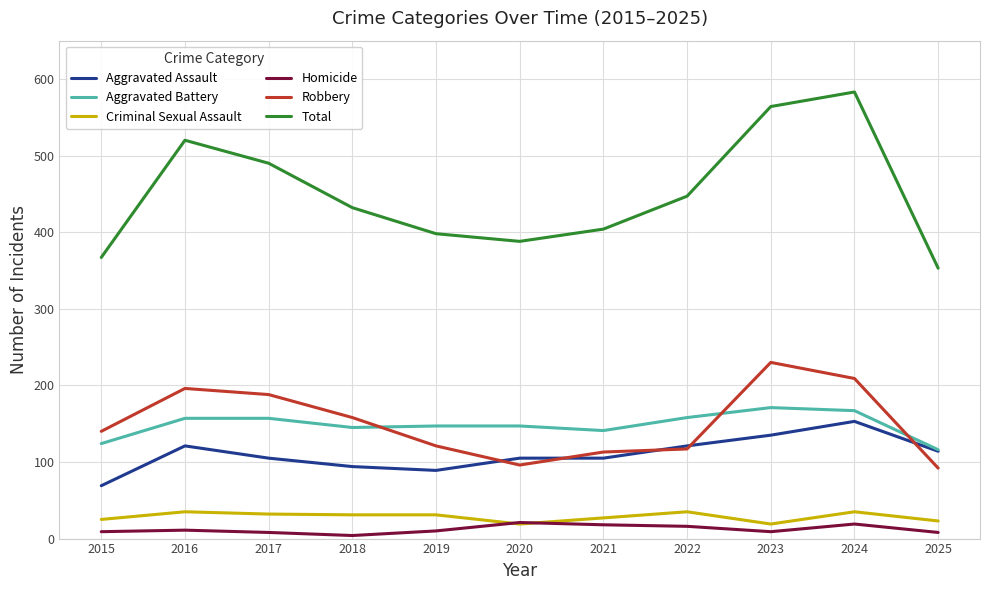

At how many categories does at least one series exceed 213?

11